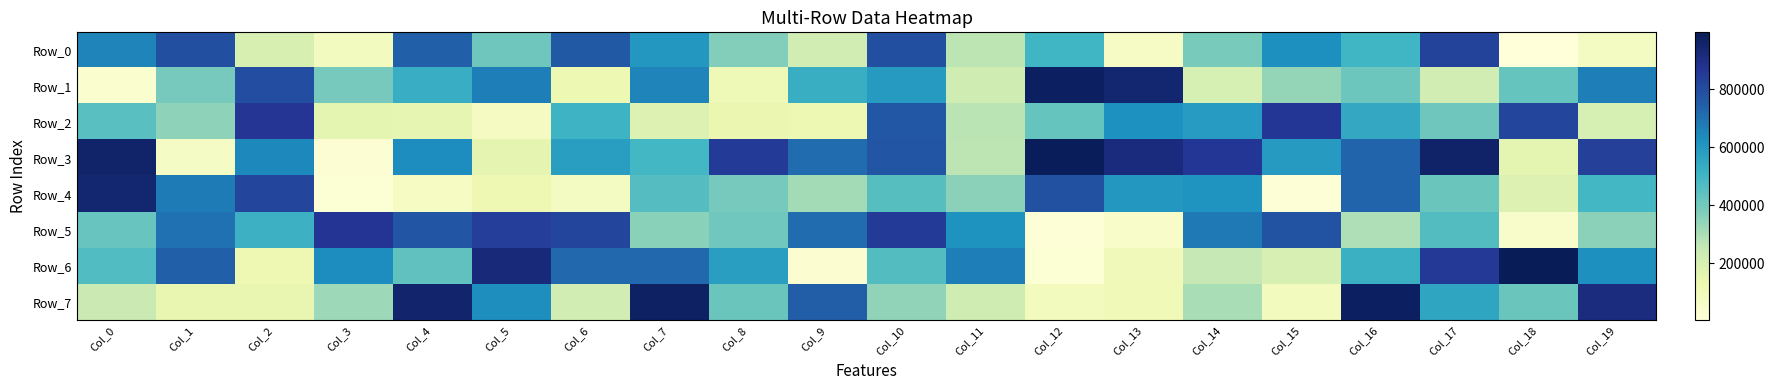

Reading left to right, extract all data points from this chart.

Row_0: Col_0=650563	Col_1=787174	Col_2=193820	Col_3=83006	Col_4=742516	Col_5=406320	Col_6=759923	Col_7=600864	Col_8=368168	Col_9=216935	Col_10=788723	Col_11=270247	Col_12=499698	Col_13=64828	Col_14=386973	Col_15=626398	Col_16=500739	Col_17=821828	Col_18=2984	Col_19=74669
Row_1: Col_0=34692	Col_1=394438	Col_2=795023	Col_3=391570	Col_4=527974	Col_5=667109	Col_6=125996	Col_7=652200	Col_8=110868	Col_9=524463	Col_10=589708	Col_11=224634	Col_12=972971	Col_13=943354	Col_14=203245	Col_15=339483	Col_16=410634	Col_17=215960	Col_18=425107	Col_19=668078
Row_2: Col_0=452225	Col_1=351816	Col_2=865104	Col_3=155811	Col_4=147935	Col_5=79650	Col_6=507075	Col_7=180382	Col_8=133796	Col_9=123248	Col_10=766751	Col_11=271281	Col_12=424062	Col_13=620001	Col_14=587358	Col_15=862219	Col_16=542777	Col_17=409848	Col_18=817382	Col_19=203371
Row_3: Col_0=953810	Col_1=68458	Col_2=643691	Col_3=24273	Col_4=632148	Col_5=153863	Col_6=579712	Col_7=494959	Col_8=850237	Col_9=709270	Col_10=771448	Col_11=269848	Col_12=991039	Col_13=916738	Col_14=861571	Col_15=589683	Col_16=728793	Col_17=959549	Col_18=154754	Col_19=834796
Row_4: Col_0=943909	Col_1=675064	Col_2=816459	Col_3=20262	Col_4=69491	Col_5=121175	Col_6=74625	Col_7=457891	Col_8=393449	Col_9=310083	Col_10=455550	Col_11=353062	Col_12=783758	Col_13=602019	Col_14=610063	Col_15=15831	Col_16=731437	Col_17=417273	Col_18=178727	Col_19=493421
Row_5: Col_0=421414	Col_1=698513	Col_2=512359	Col_3=868177	Col_4=771233	Col_5=839695	Col_6=818162	Col_7=357533	Col_8=402790	Col_9=709632	Col_10=851650	Col_11=613793	Col_12=16952	Col_13=53617	Col_14=678385	Col_15=776469	Col_16=290929	Col_17=461304	Col_18=47095	Col_19=353307
Row_6: Col_0=466726	Col_1=741361	Col_2=120977	Col_3=632797	Col_4=433737	Col_5=922162	Col_6=722220	Col_7=723062	Col_8=579220	Col_9=27392	Col_10=461126	Col_11=668767	Col_12=21991	Col_13=103481	Col_14=252397	Col_15=198989	Col_16=515968	Col_17=856110	Col_18=995535	Col_19=623735
Row_7: Col_0=237696	Col_1=138853	Col_2=141285	Col_3=321847	Col_4=951317	Col_5=629435	Col_6=217462	Col_7=969950	Col_8=416162	Col_9=749975	Col_10=347214	Col_11=224922	Col_12=89471	Col_13=106863	Col_14=303357	Col_15=88961	Col_16=976016	Col_17=557162	Col_18=414547	Col_19=910659